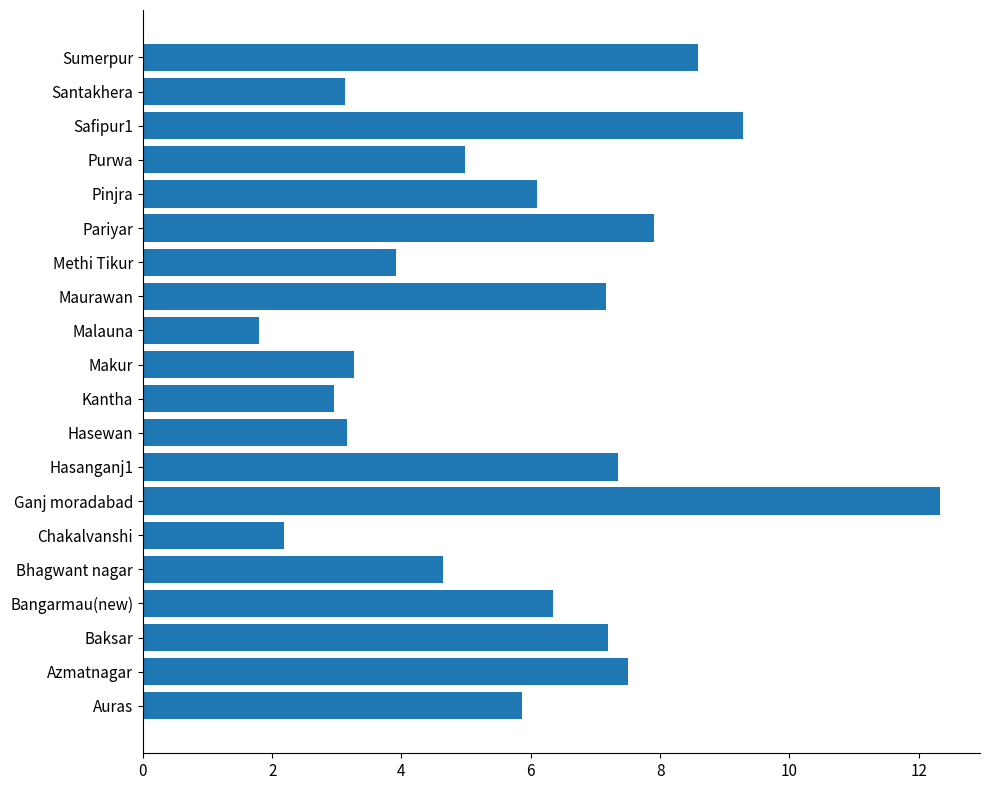

What is the approximate value at Malauna?

1.8